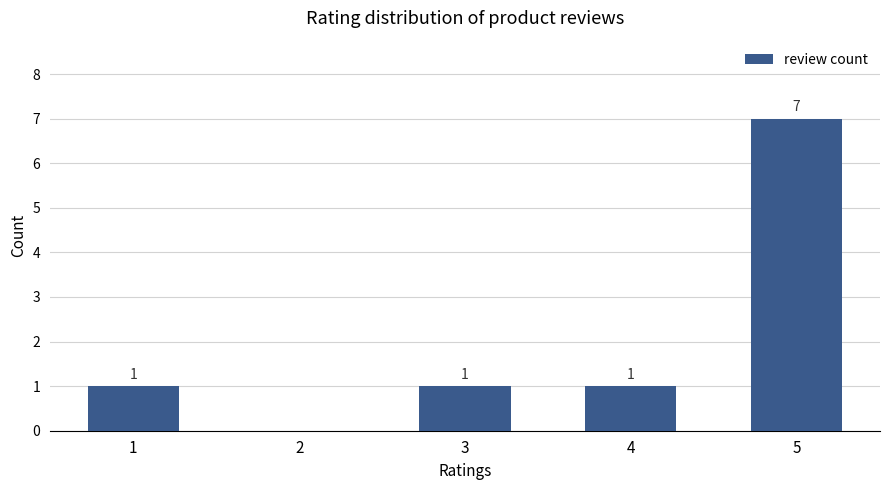

Are the bars horizontal?

No